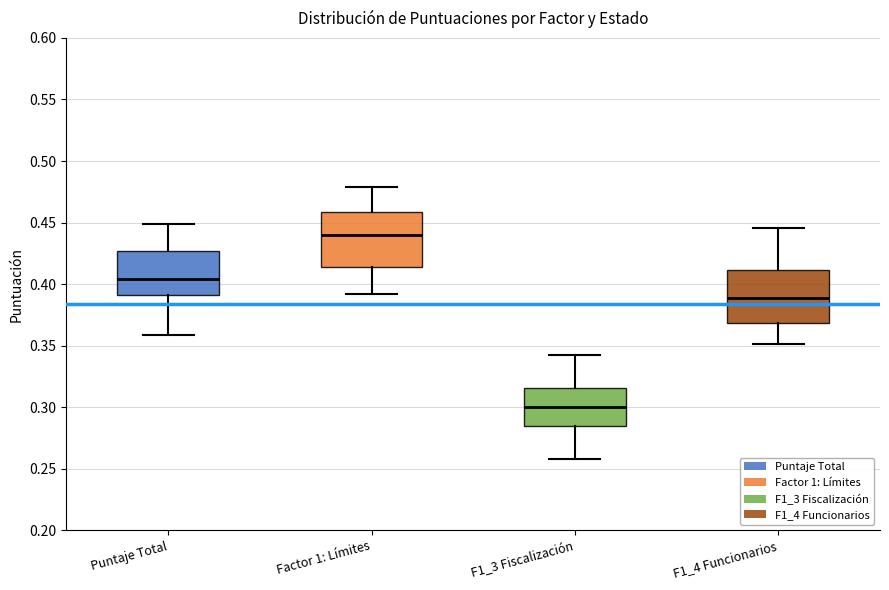

Where is the lower edge of the box for F1_3 Fiscalización on the y-axis? The values are not printed on the chart, so give them approximately, as read against the axis.

0.285